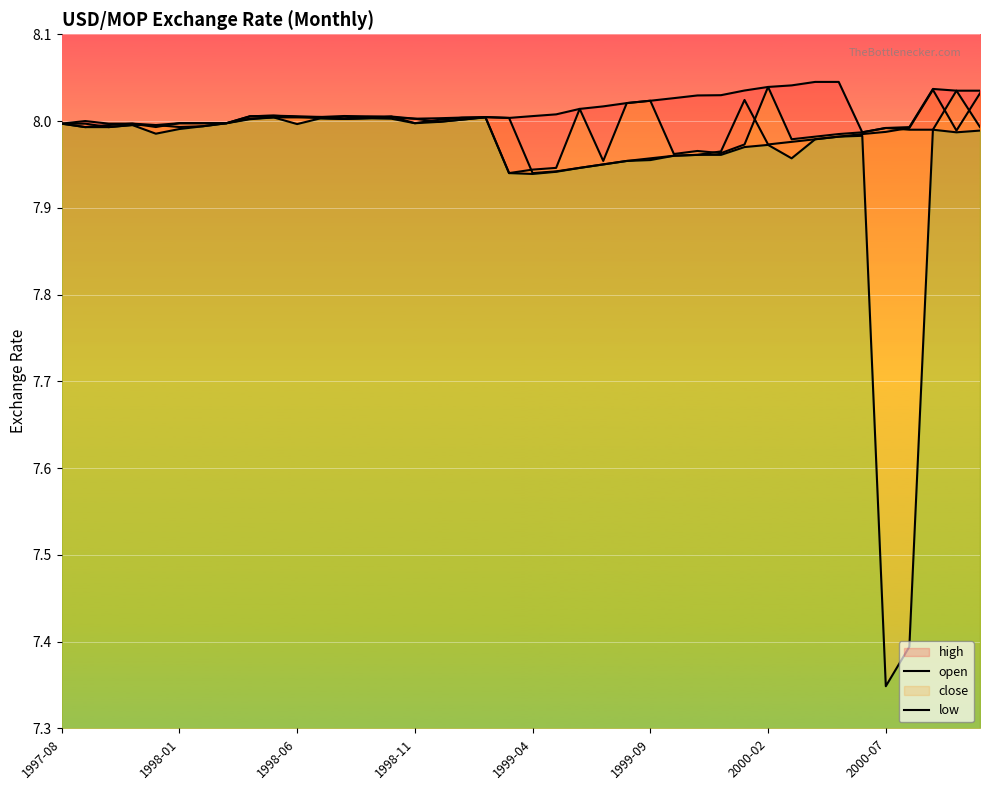

Is it true that close equals 10.6 at 1998-11?

False